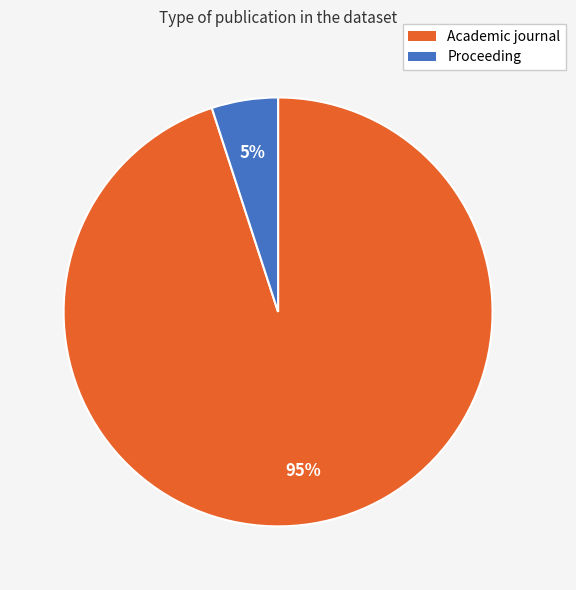

What percentage is the Academic journal slice, to the nearest percent?

95%